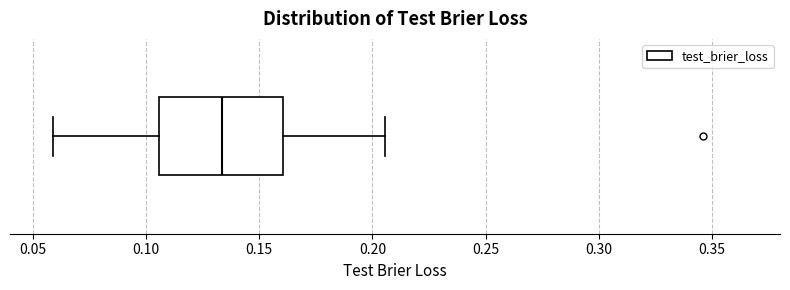

Transcribe this box plot: give where the median line is, the range the box spans, and where the two whiskers end, as read against the x-axis. The values are not printed on the chart, so give them approximately, as read against the axis.

median 0.135, box 0.105 to 0.160, whiskers 0.060 to 0.205